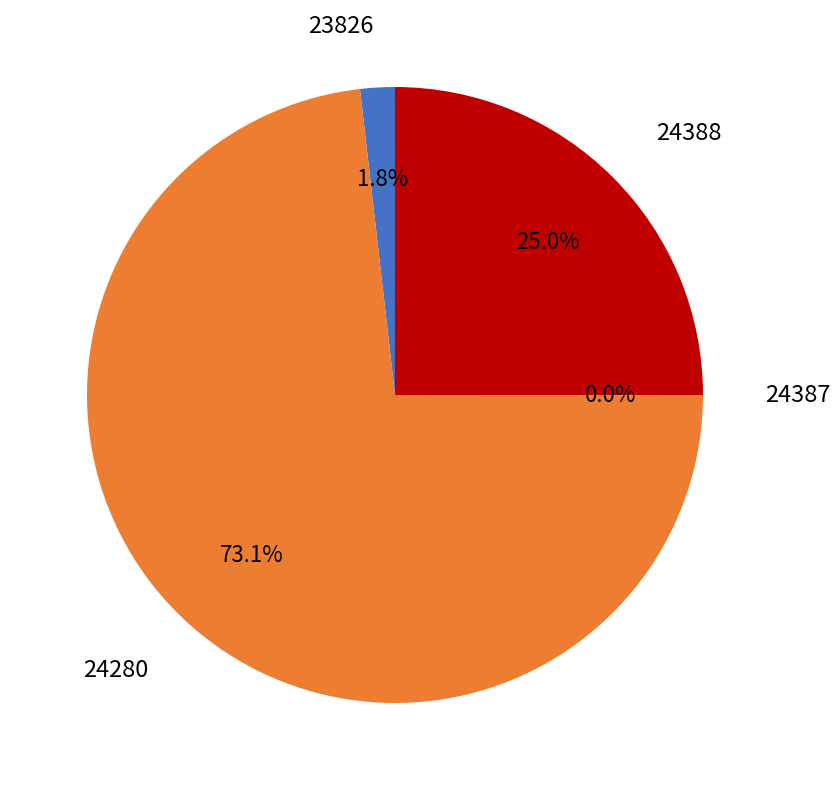

Does any single category account for the majority?

Yes